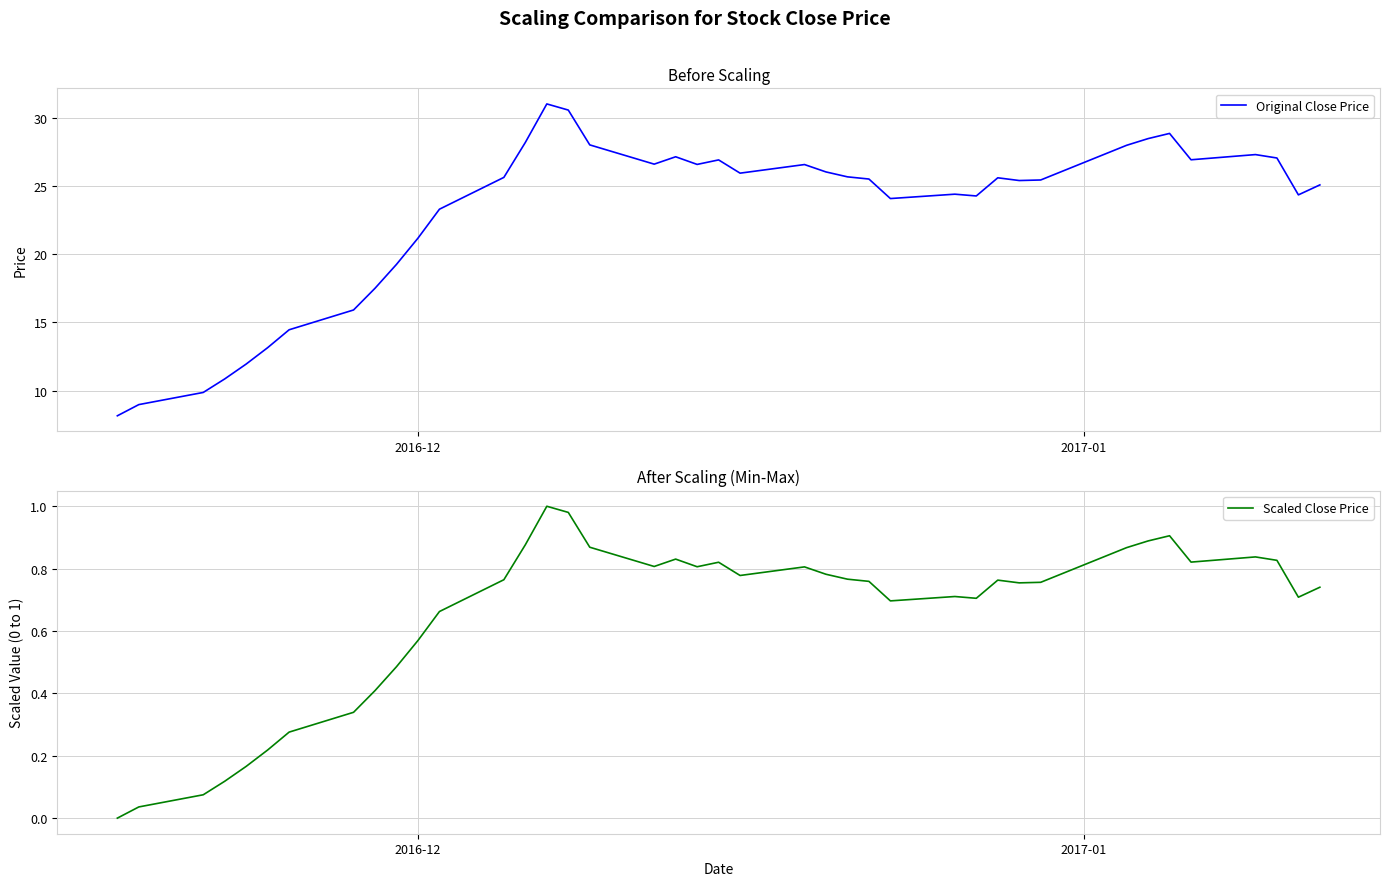

What is the highest value of the Original Close Price series?

31.0